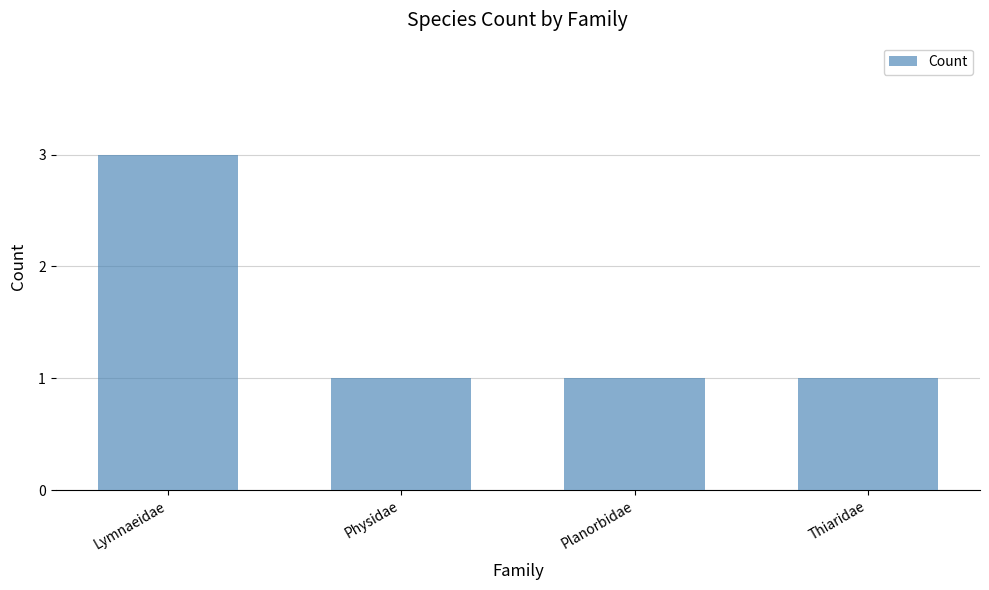

Approximately how many times larger is the value at Thiaridae compared to Planorbidae?

1.0